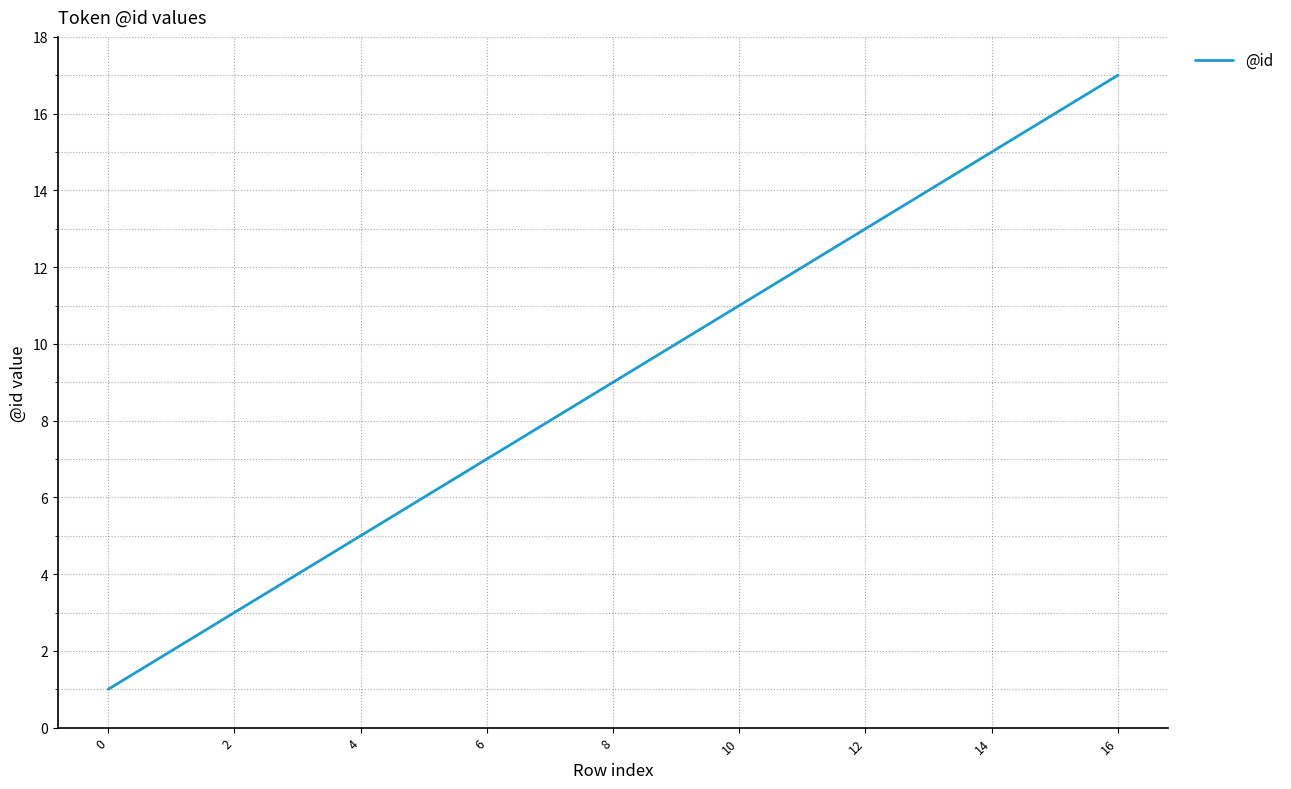

Reading left to right, extract all data points from this chart.

1	2	3	4	5	6	7	8	9	10	11	12	13	14	15	16	17